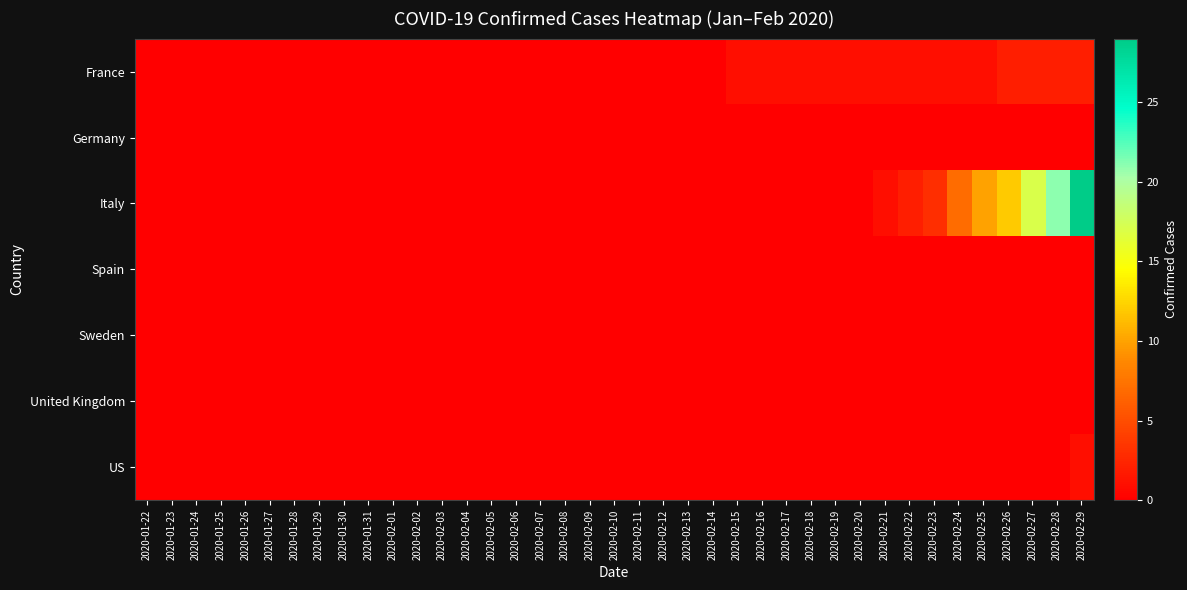

Reading right to left, extract all data points from this chart.

France: 2020-02-29=2	2020-02-28=2	2020-02-27=2	2020-02-26=2	2020-02-25=1	2020-02-24=1	2020-02-23=1	2020-02-22=1	2020-02-21=1	2020-02-20=1	2020-02-19=1	2020-02-18=1	2020-02-17=1	2020-02-16=1	2020-02-15=1	2020-02-14=0	2020-02-13=0	2020-02-12=0	2020-02-11=0	2020-02-10=0	2020-02-09=0	2020-02-08=0	2020-02-07=0	2020-02-06=0	2020-02-05=0	2020-02-04=0	2020-02-03=0	2020-02-02=0	2020-02-01=0	2020-01-31=0	2020-01-30=0	2020-01-29=0	2020-01-28=0	2020-01-27=0	2020-01-26=0	2020-01-25=0	2020-01-24=0	2020-01-23=0	2020-01-22=0
Germany: 2020-02-29=0	2020-02-28=0	2020-02-27=0	2020-02-26=0	2020-02-25=0	2020-02-24=0	2020-02-23=0	2020-02-22=0	2020-02-21=0	2020-02-20=0	2020-02-19=0	2020-02-18=0	2020-02-17=0	2020-02-16=0	2020-02-15=0	2020-02-14=0	2020-02-13=0	2020-02-12=0	2020-02-11=0	2020-02-10=0	2020-02-09=0	2020-02-08=0	2020-02-07=0	2020-02-06=0	2020-02-05=0	2020-02-04=0	2020-02-03=0	2020-02-02=0	2020-02-01=0	2020-01-31=0	2020-01-30=0	2020-01-29=0	2020-01-28=0	2020-01-27=0	2020-01-26=0	2020-01-25=0	2020-01-24=0	2020-01-23=0	2020-01-22=0
Italy: 2020-02-29=29	2020-02-28=21	2020-02-27=17	2020-02-26=12	2020-02-25=10	2020-02-24=7	2020-02-23=3	2020-02-22=2	2020-02-21=1	2020-02-20=0	2020-02-19=0	2020-02-18=0	2020-02-17=0	2020-02-16=0	2020-02-15=0	2020-02-14=0	2020-02-13=0	2020-02-12=0	2020-02-11=0	2020-02-10=0	2020-02-09=0	2020-02-08=0	2020-02-07=0	2020-02-06=0	2020-02-05=0	2020-02-04=0	2020-02-03=0	2020-02-02=0	2020-02-01=0	2020-01-31=0	2020-01-30=0	2020-01-29=0	2020-01-28=0	2020-01-27=0	2020-01-26=0	2020-01-25=0	2020-01-24=0	2020-01-23=0	2020-01-22=0
Spain: 2020-02-29=0	2020-02-28=0	2020-02-27=0	2020-02-26=0	2020-02-25=0	2020-02-24=0	2020-02-23=0	2020-02-22=0	2020-02-21=0	2020-02-20=0	2020-02-19=0	2020-02-18=0	2020-02-17=0	2020-02-16=0	2020-02-15=0	2020-02-14=0	2020-02-13=0	2020-02-12=0	2020-02-11=0	2020-02-10=0	2020-02-09=0	2020-02-08=0	2020-02-07=0	2020-02-06=0	2020-02-05=0	2020-02-04=0	2020-02-03=0	2020-02-02=0	2020-02-01=0	2020-01-31=0	2020-01-30=0	2020-01-29=0	2020-01-28=0	2020-01-27=0	2020-01-26=0	2020-01-25=0	2020-01-24=0	2020-01-23=0	2020-01-22=0
Sweden: 2020-02-29=0	2020-02-28=0	2020-02-27=0	2020-02-26=0	2020-02-25=0	2020-02-24=0	2020-02-23=0	2020-02-22=0	2020-02-21=0	2020-02-20=0	2020-02-19=0	2020-02-18=0	2020-02-17=0	2020-02-16=0	2020-02-15=0	2020-02-14=0	2020-02-13=0	2020-02-12=0	2020-02-11=0	2020-02-10=0	2020-02-09=0	2020-02-08=0	2020-02-07=0	2020-02-06=0	2020-02-05=0	2020-02-04=0	2020-02-03=0	2020-02-02=0	2020-02-01=0	2020-01-31=0	2020-01-30=0	2020-01-29=0	2020-01-28=0	2020-01-27=0	2020-01-26=0	2020-01-25=0	2020-01-24=0	2020-01-23=0	2020-01-22=0
United Kingdom: 2020-02-29=0	2020-02-28=0	2020-02-27=0	2020-02-26=0	2020-02-25=0	2020-02-24=0	2020-02-23=0	2020-02-22=0	2020-02-21=0	2020-02-20=0	2020-02-19=0	2020-02-18=0	2020-02-17=0	2020-02-16=0	2020-02-15=0	2020-02-14=0	2020-02-13=0	2020-02-12=0	2020-02-11=0	2020-02-10=0	2020-02-09=0	2020-02-08=0	2020-02-07=0	2020-02-06=0	2020-02-05=0	2020-02-04=0	2020-02-03=0	2020-02-02=0	2020-02-01=0	2020-01-31=0	2020-01-30=0	2020-01-29=0	2020-01-28=0	2020-01-27=0	2020-01-26=0	2020-01-25=0	2020-01-24=0	2020-01-23=0	2020-01-22=0
US: 2020-02-29=1	2020-02-28=0	2020-02-27=0	2020-02-26=0	2020-02-25=0	2020-02-24=0	2020-02-23=0	2020-02-22=0	2020-02-21=0	2020-02-20=0	2020-02-19=0	2020-02-18=0	2020-02-17=0	2020-02-16=0	2020-02-15=0	2020-02-14=0	2020-02-13=0	2020-02-12=0	2020-02-11=0	2020-02-10=0	2020-02-09=0	2020-02-08=0	2020-02-07=0	2020-02-06=0	2020-02-05=0	2020-02-04=0	2020-02-03=0	2020-02-02=0	2020-02-01=0	2020-01-31=0	2020-01-30=0	2020-01-29=0	2020-01-28=0	2020-01-27=0	2020-01-26=0	2020-01-25=0	2020-01-24=0	2020-01-23=0	2020-01-22=0